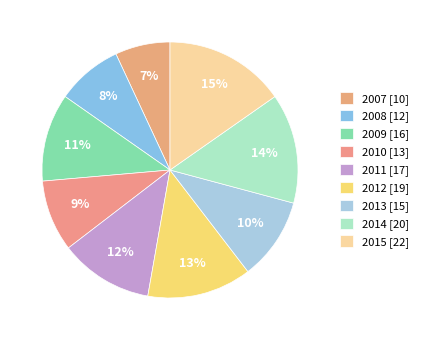

To the nearest percent, what portion does 2012 represent?

13%